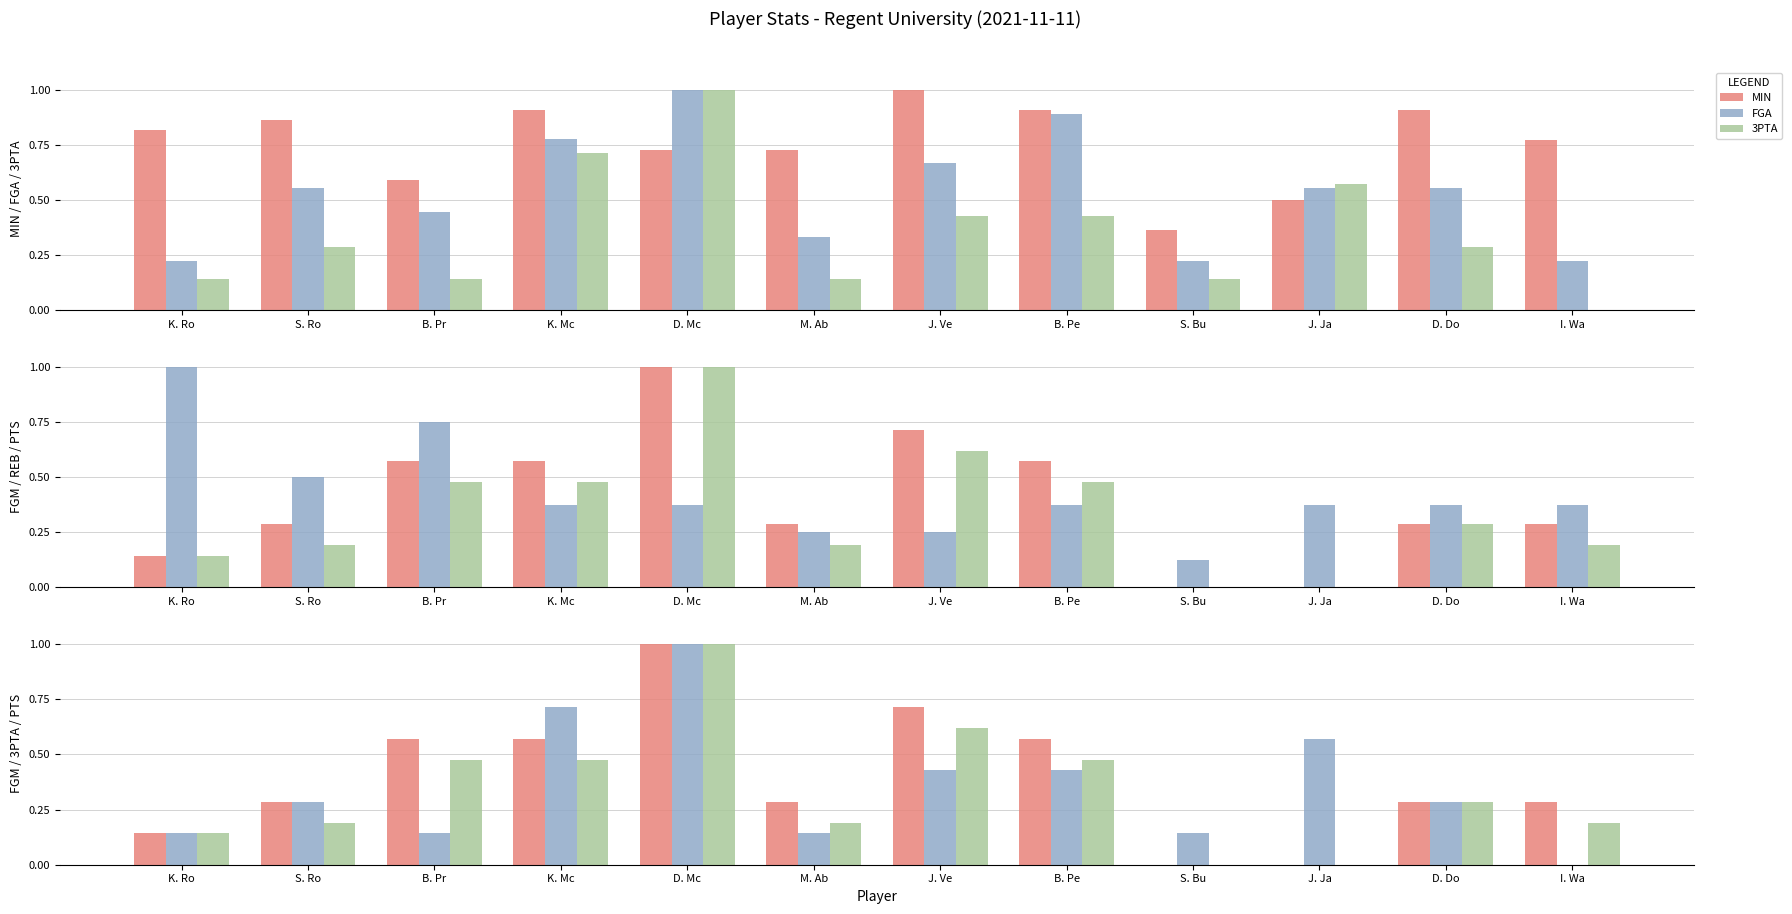

Which series has the largest total across all categories?

MIN